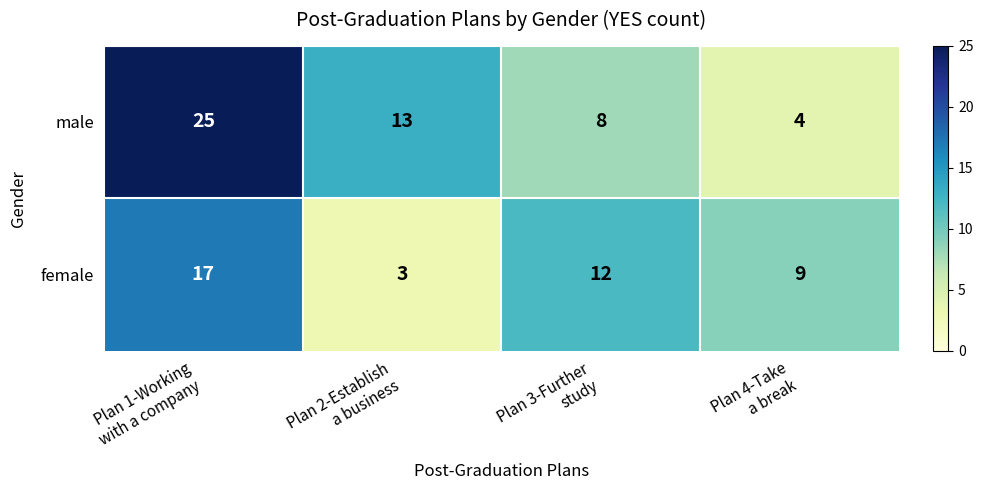

What is the maximum value for female?

17